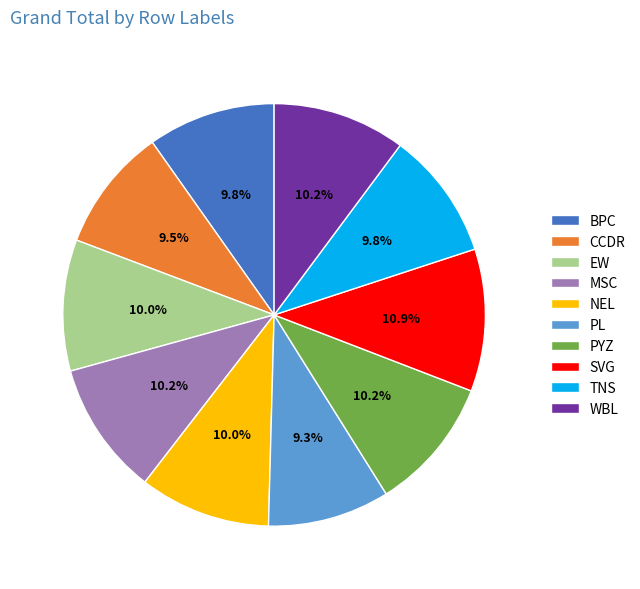

How much of the chart is everything except BPC?

90.2%